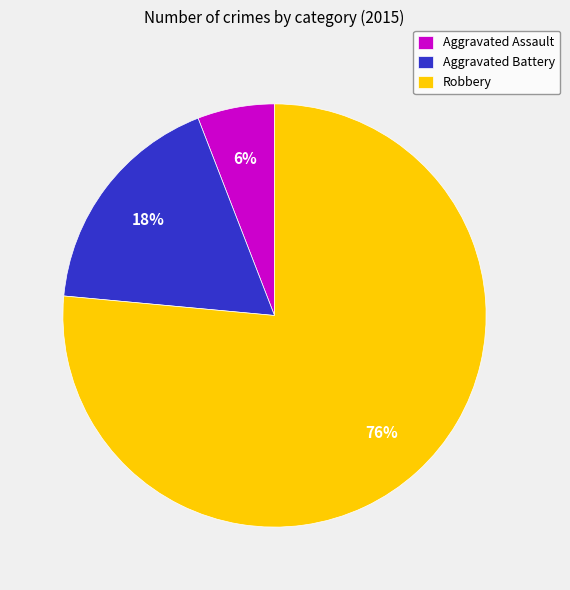

Combined, do Robbery and Aggravated Assault account for over 50%?

Yes